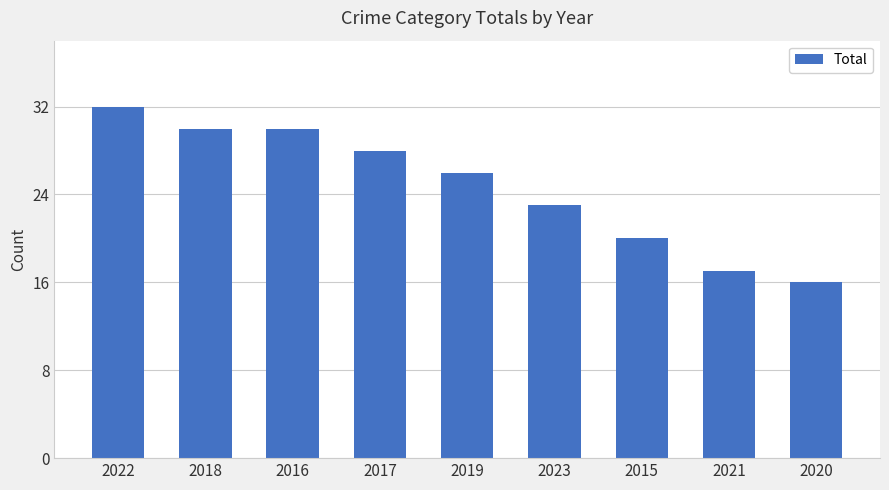

Is it true that the value at 2020 is 21?

False